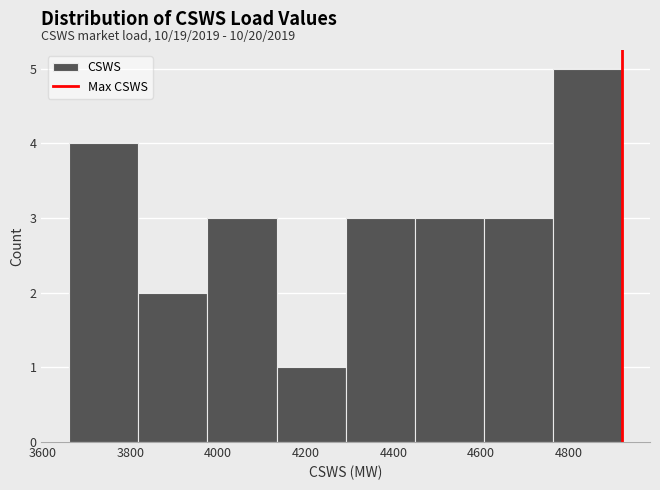

Over which range of the x-axis is the bar tallest?

4760 to 4920